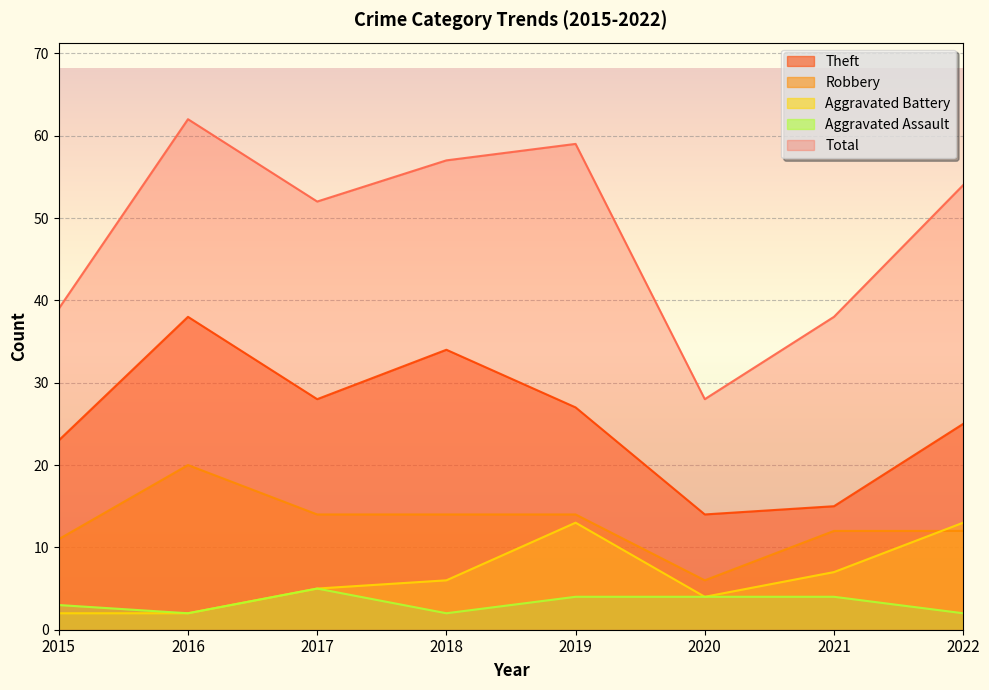

Which series has the largest range (max minus min)?

Total